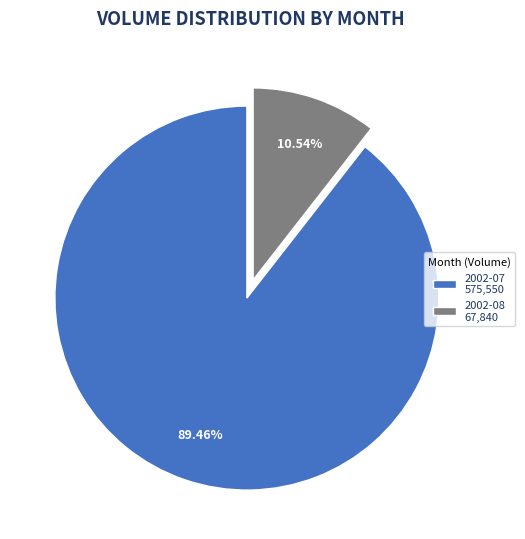

Count the number of slices in the pie.

2